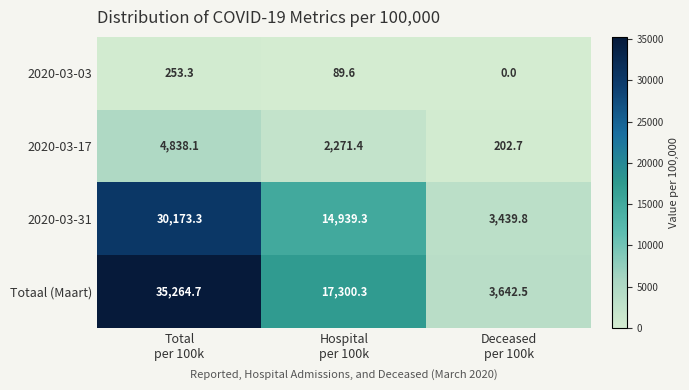

Rank the series by their maximum value, from lowest to highest.

2020-03-03, 2020-03-17, 2020-03-31, Totaal (Maart)